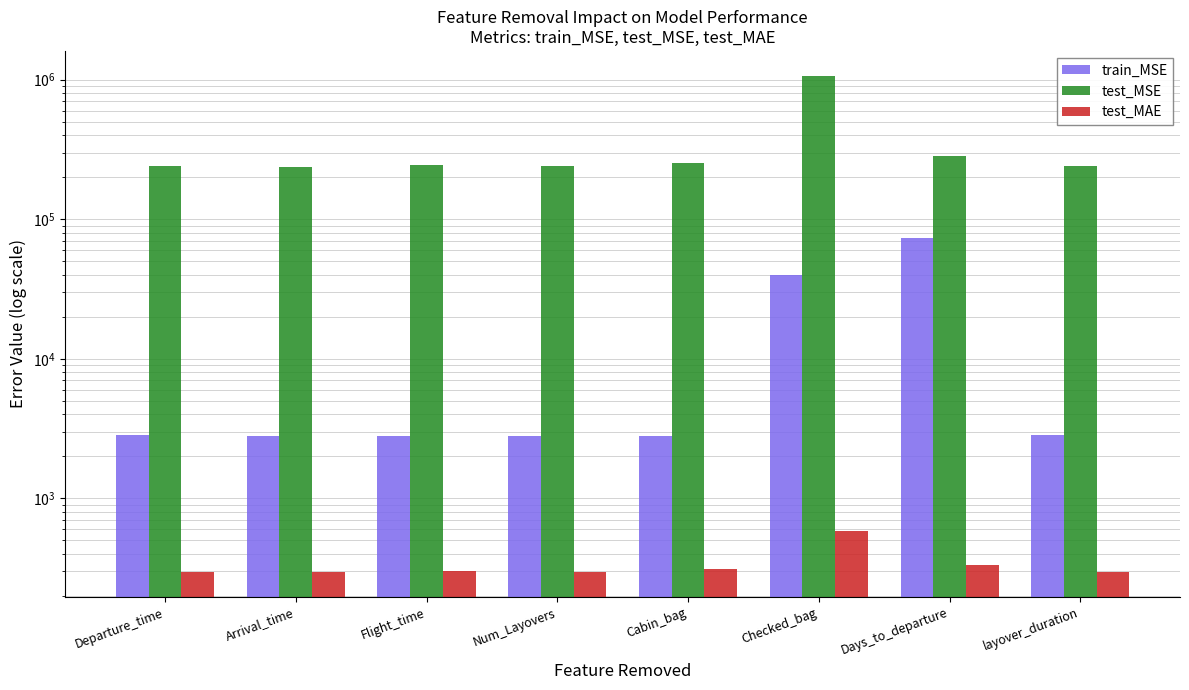

At Departure_time, list the series in order from smallest to largest.

test_MAE, train_MSE, test_MSE